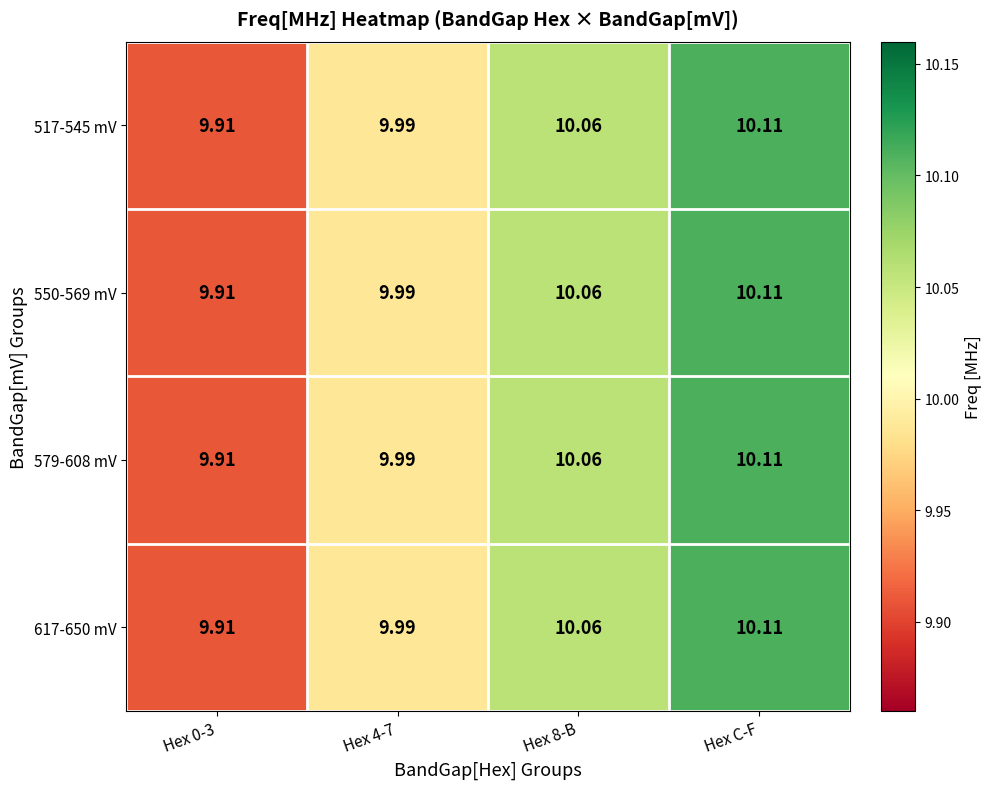

At which category does the chart reach its peak across all series?

Hex C-F